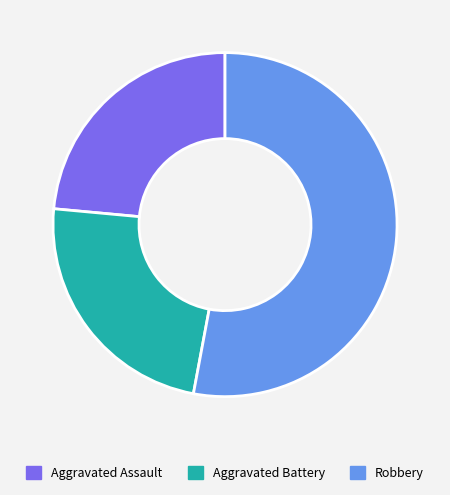

The Aggravated Battery slice represents 24% of the pie. True or false?

True